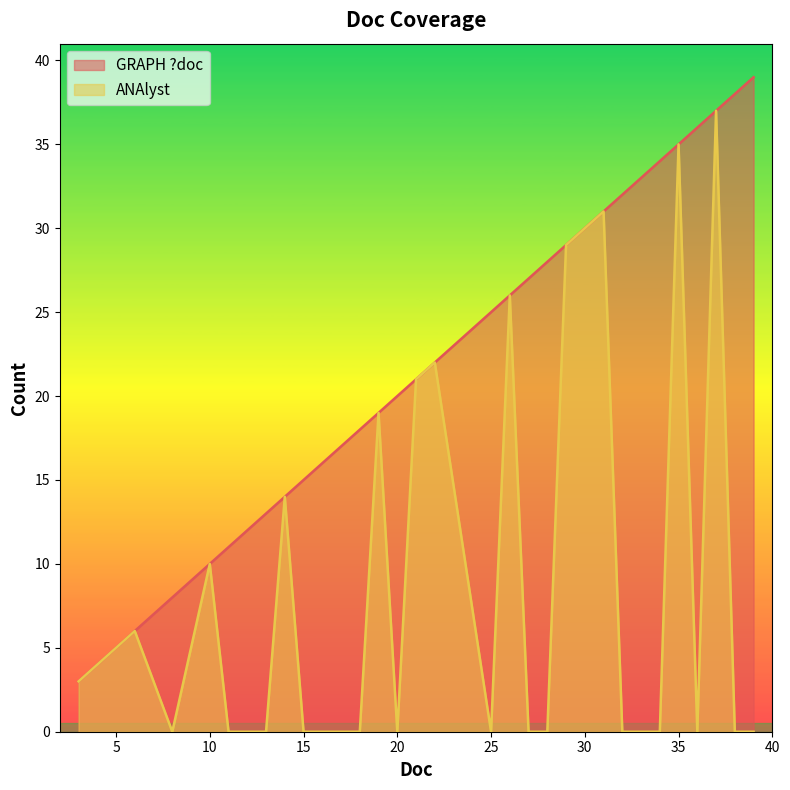

What is the lowest value of the GRAPH ?doc series?

3